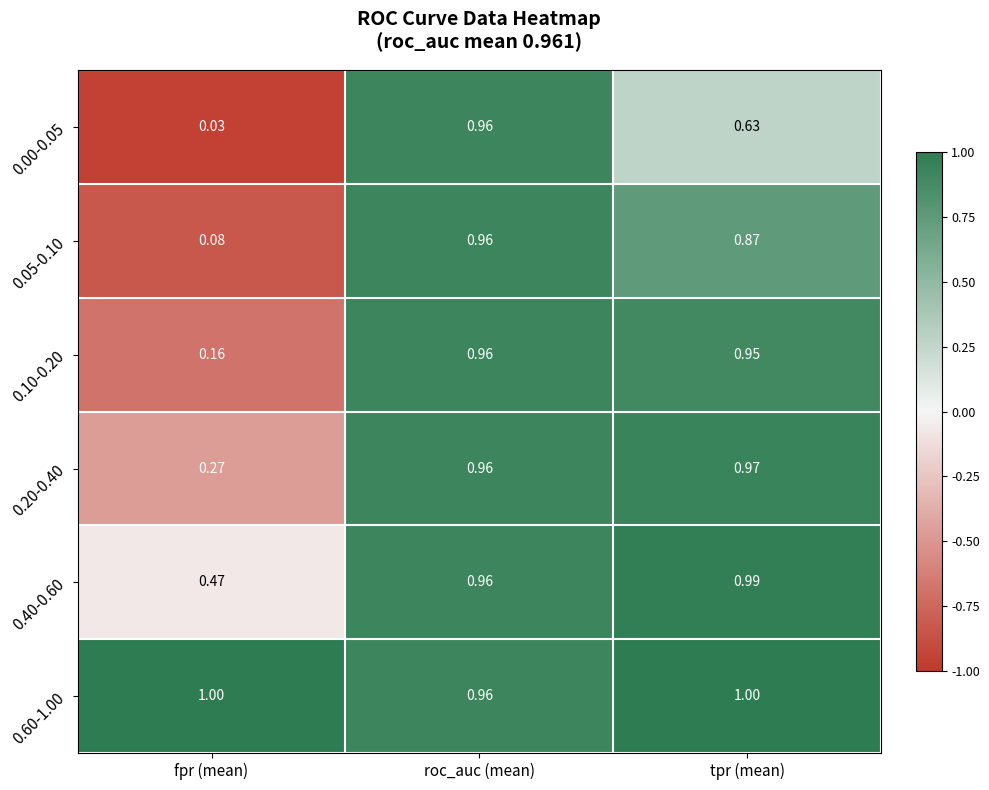

How many categories are shown in the chart?

3